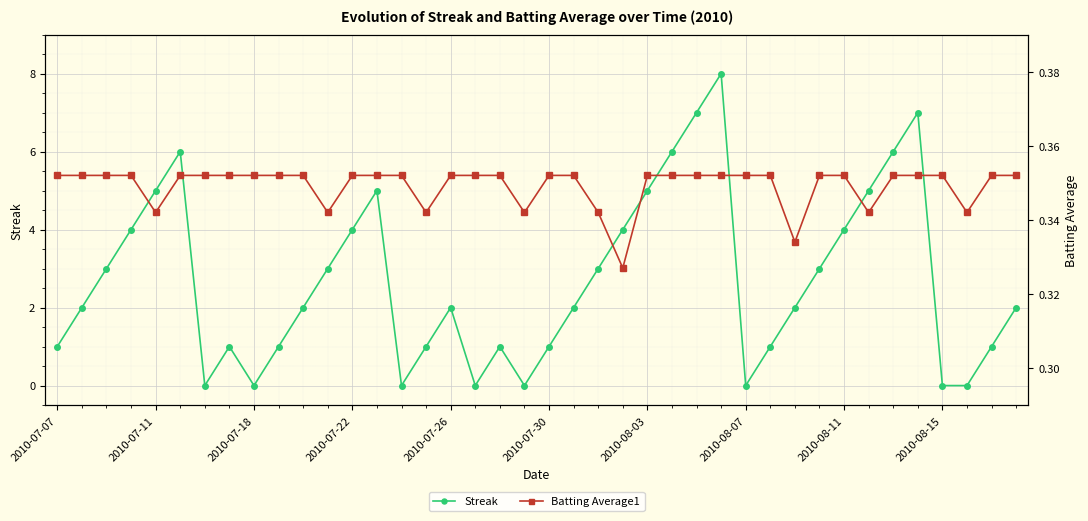

Is it true that Streak equals 0 at 2010-08-07?

True